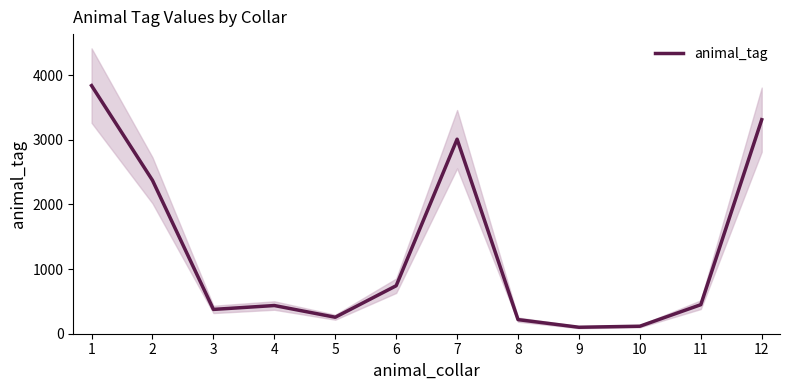

Where is the first local maximum?

4